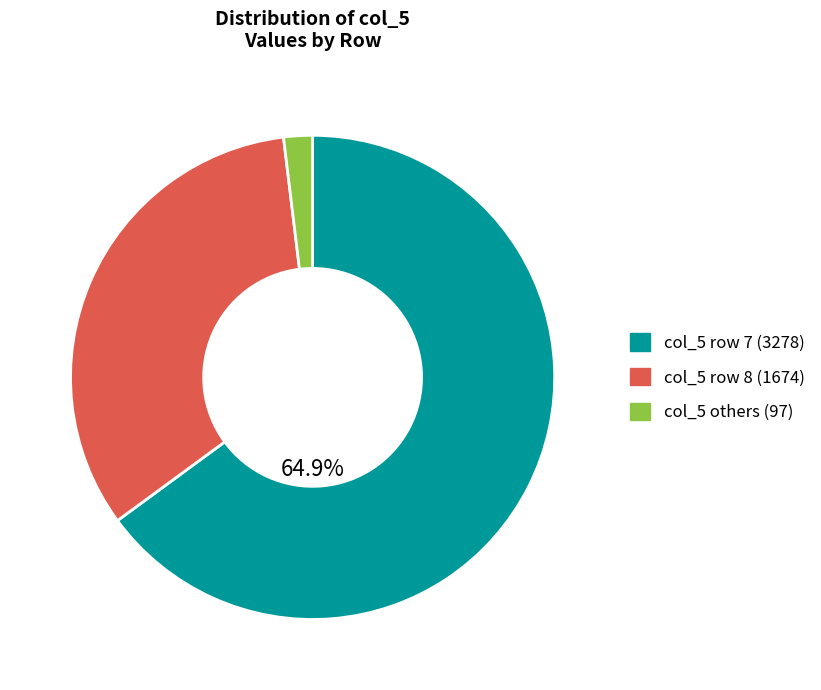

Does any single category account for the majority?

Yes